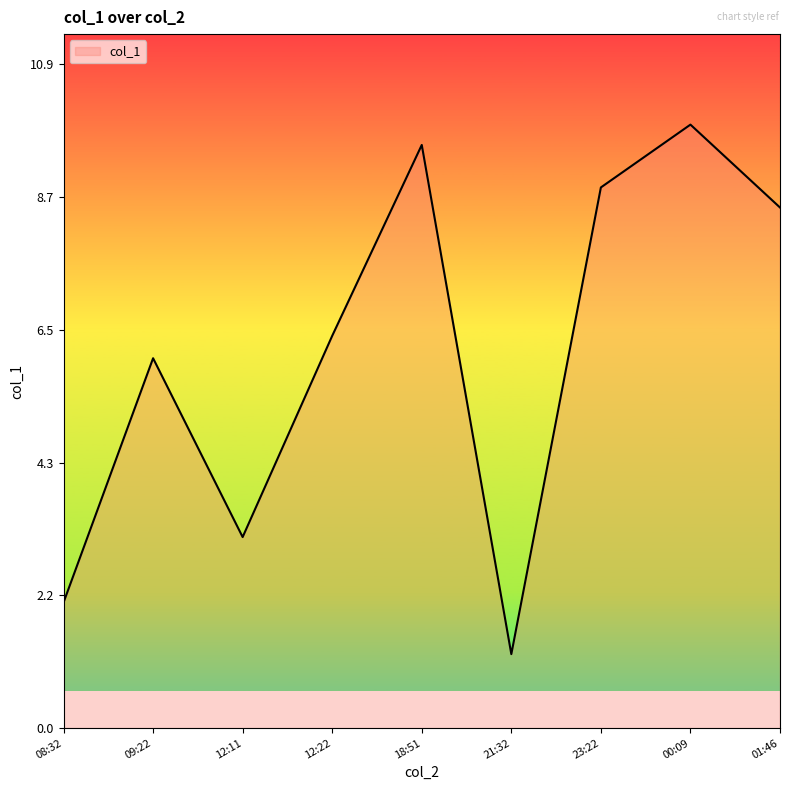

What is the change in value from 08:32 to 21:32?

-0.8